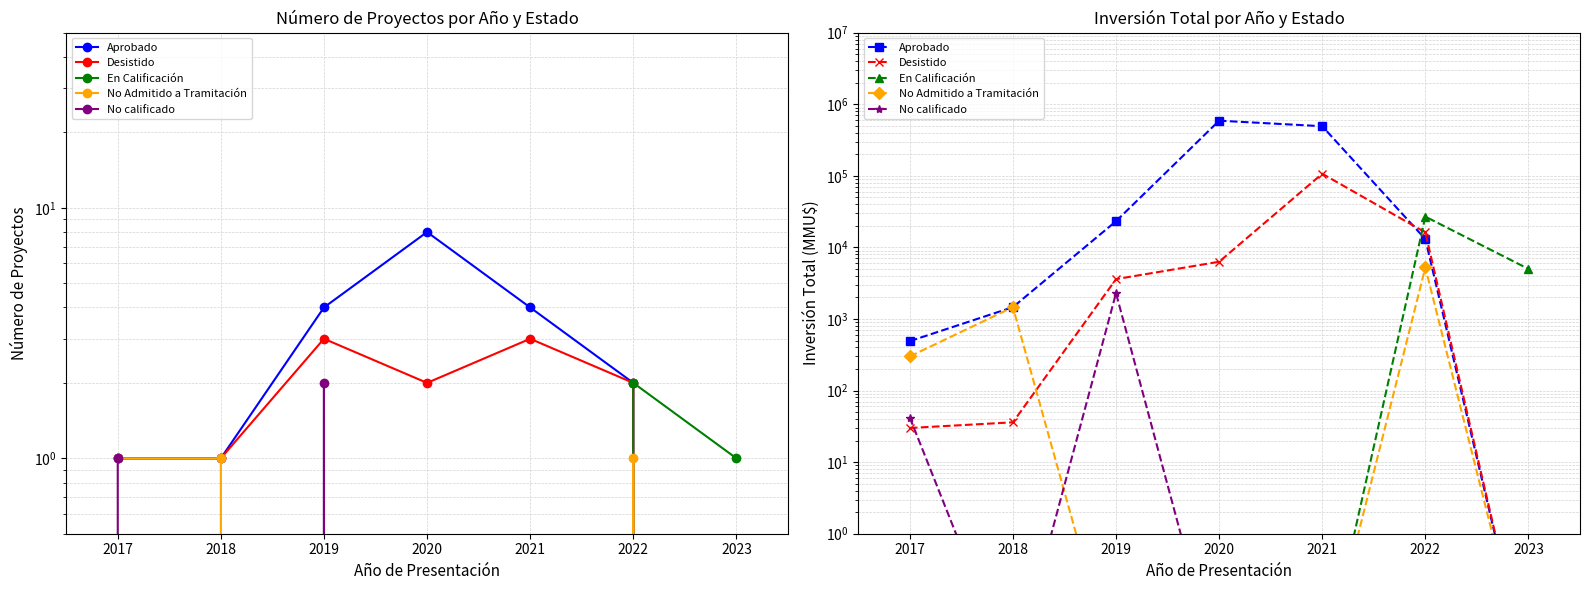

What is the difference between the maximum and minimum values in the No calificado series?

2290.0